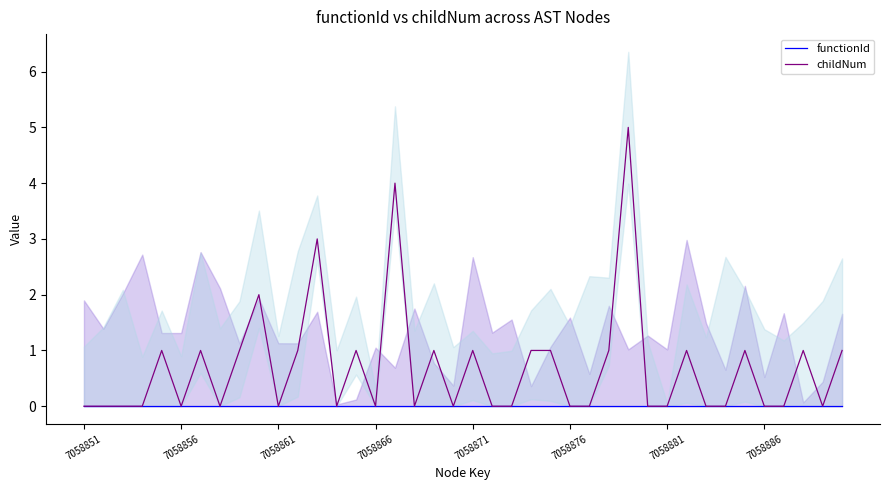

List the series in order of their overall mean, highest first.

childNum, functionId